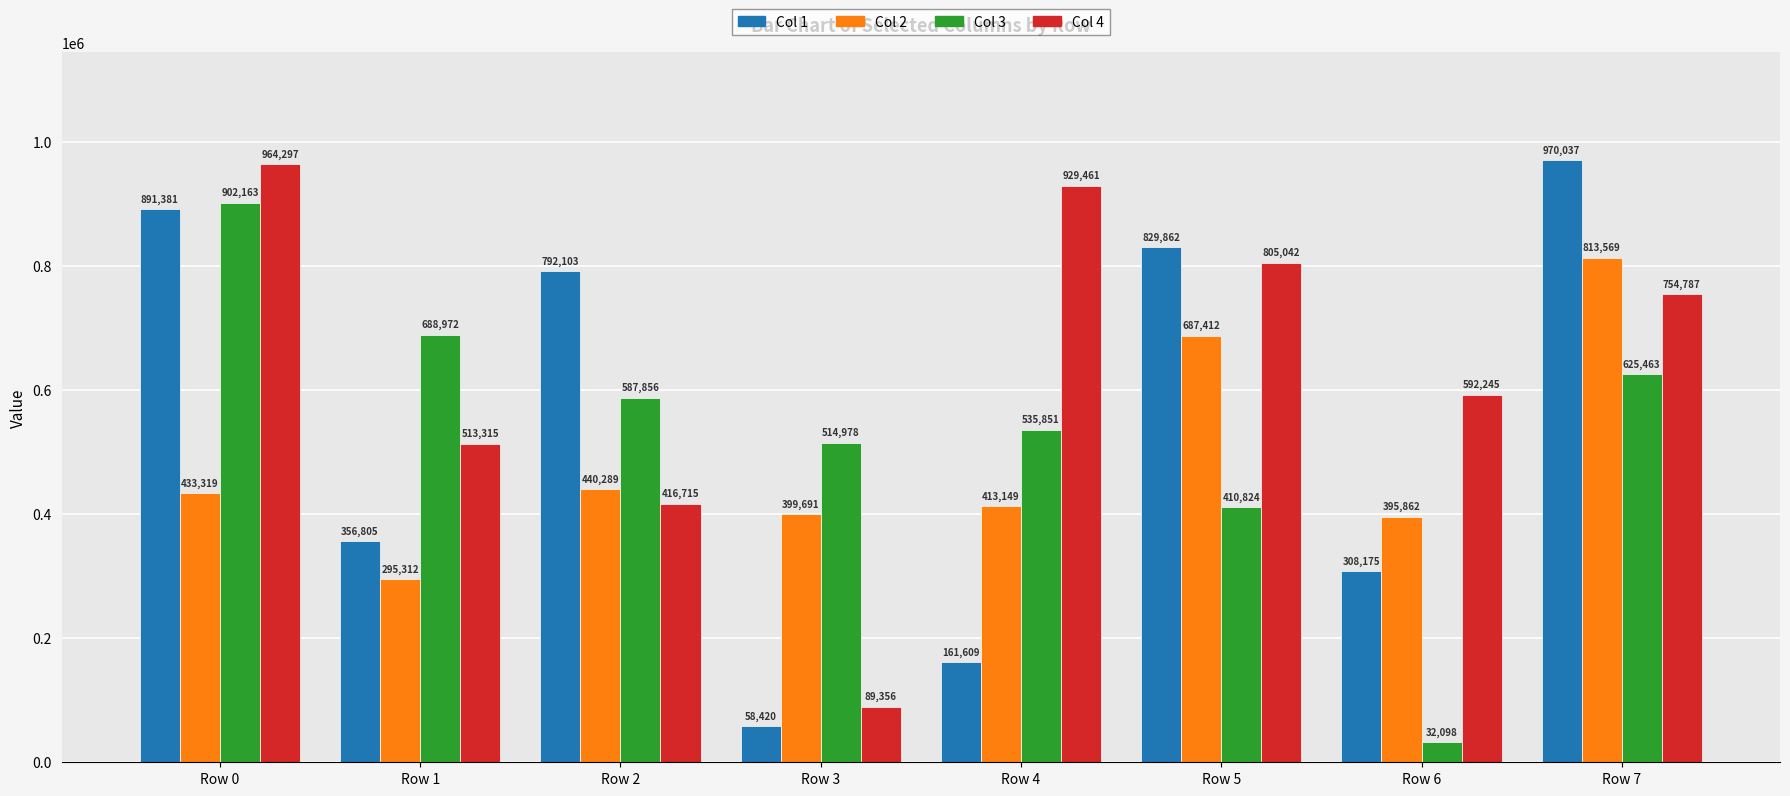

Is it true that Col 1 equals 891381 at Row 0?

True